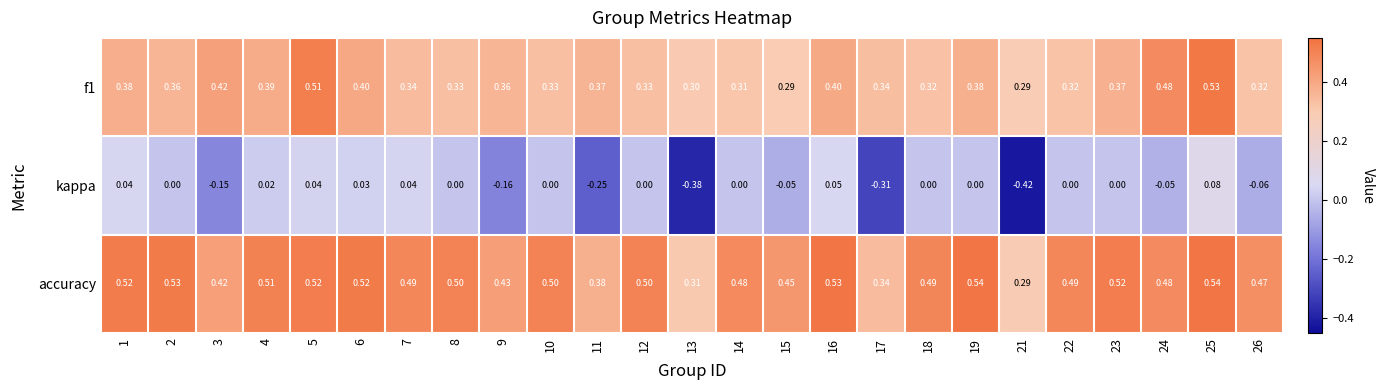

Which series changed the most between 1 and 26?

kappa